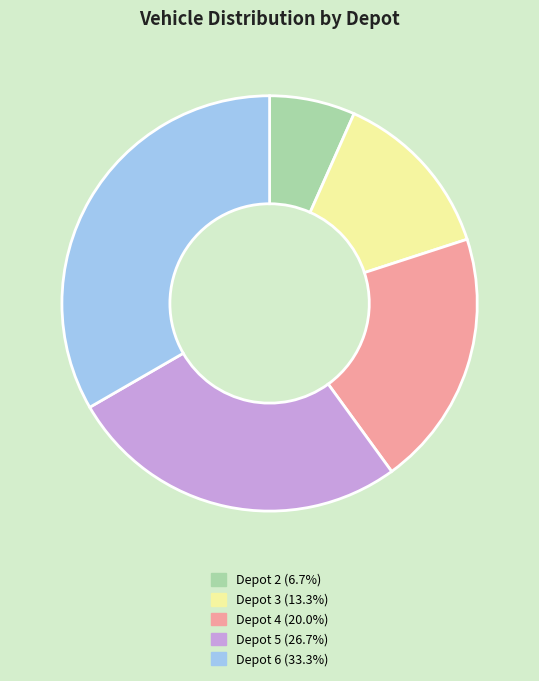

Do Depot 4 and Depot 6 together represent more than half of the pie?

Yes